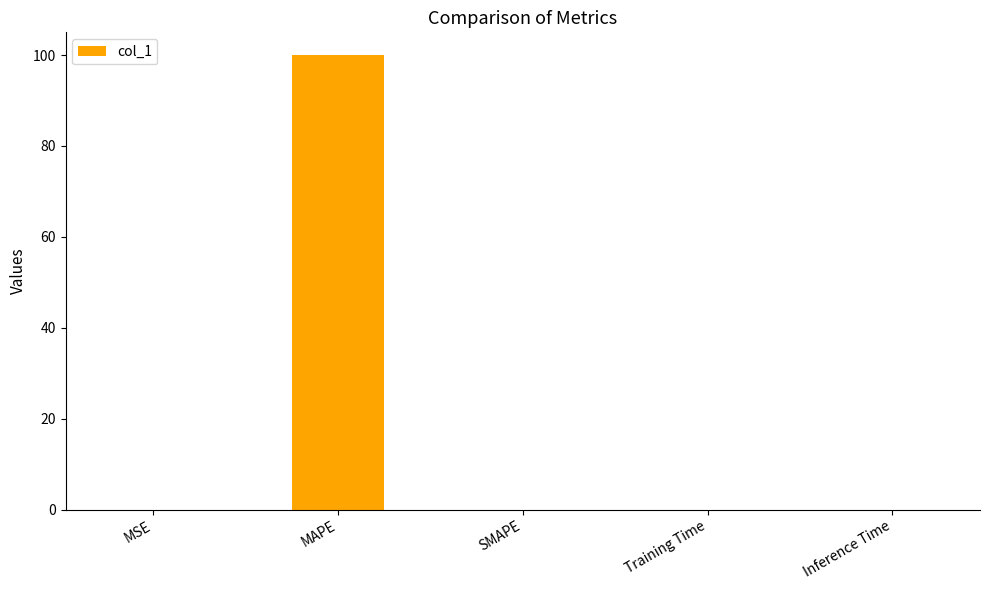

What is the greatest value displayed?

100.0